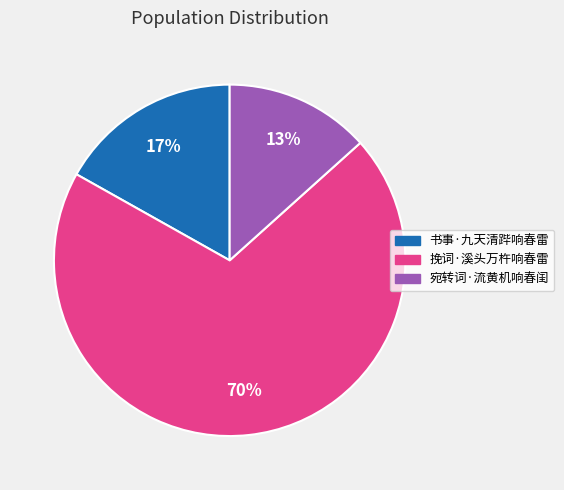

Rank the categories by value from lowest to highest.

宛转词·流黄机响春闺, 书事·九天清跸响春雷, 挽词·溪头万杵响春雷